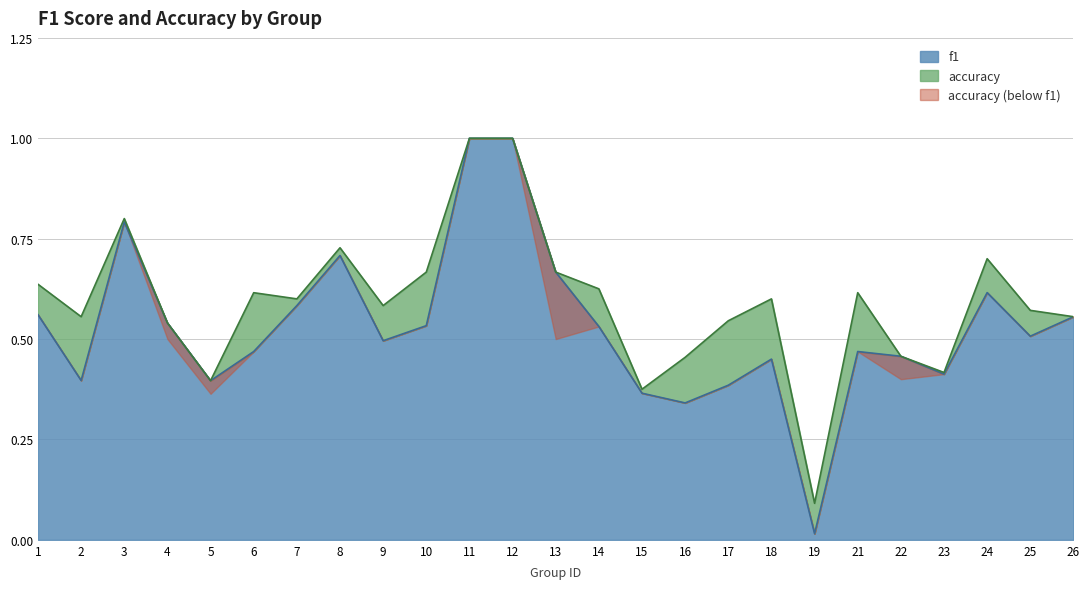

Is the value of f1 at 4 greater than the value of accuracy at 10?

No